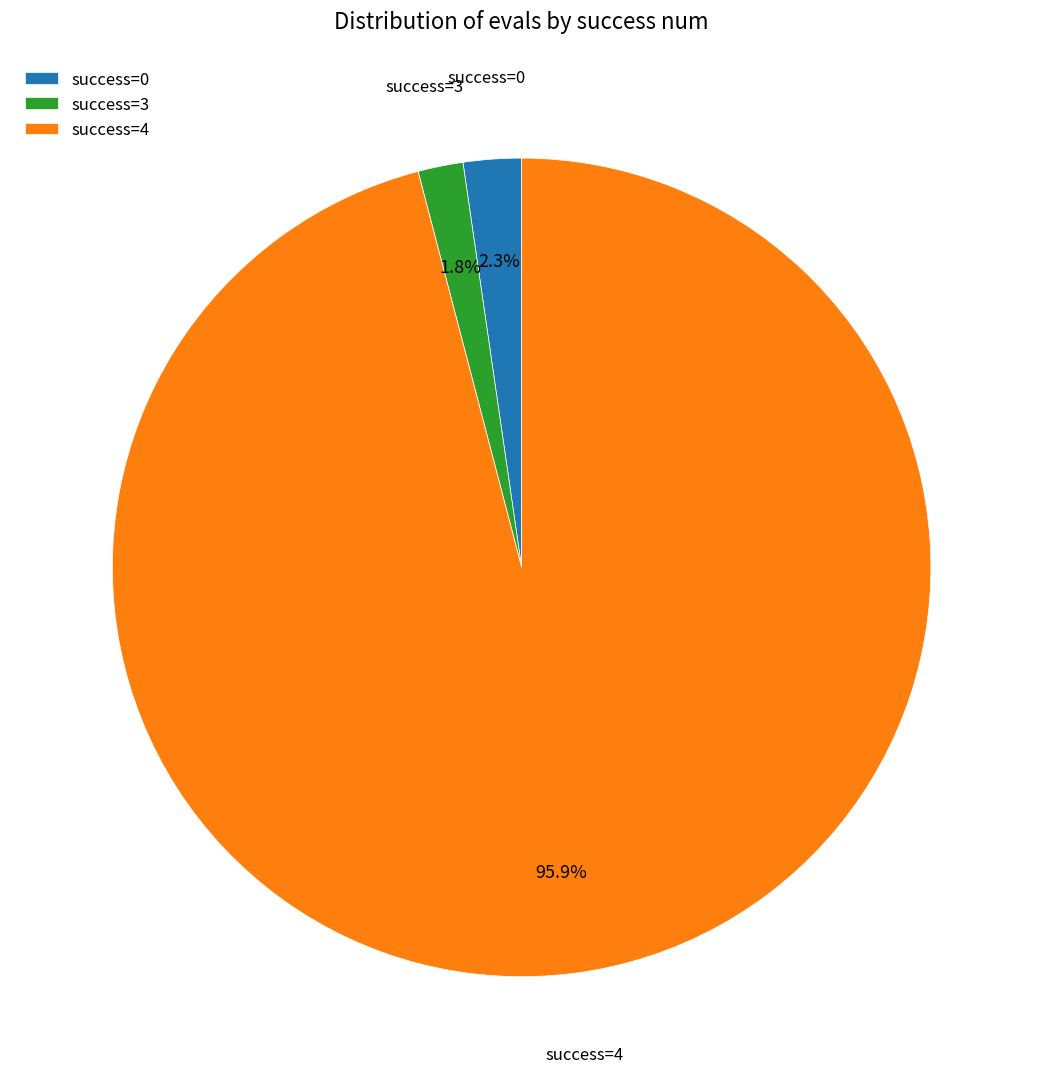

What portion of the pie excludes success=4?

4.1%